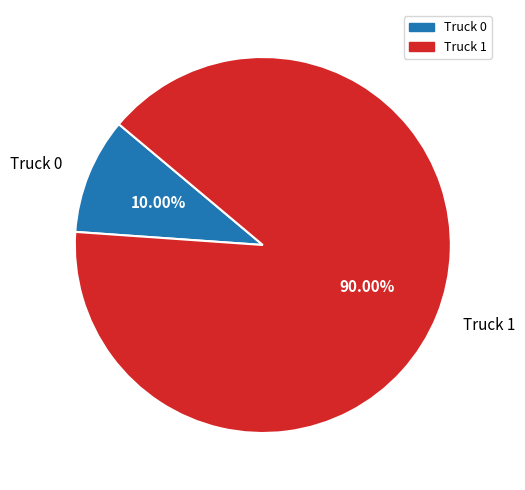

Does Truck 0 represent more than half of the total?

No